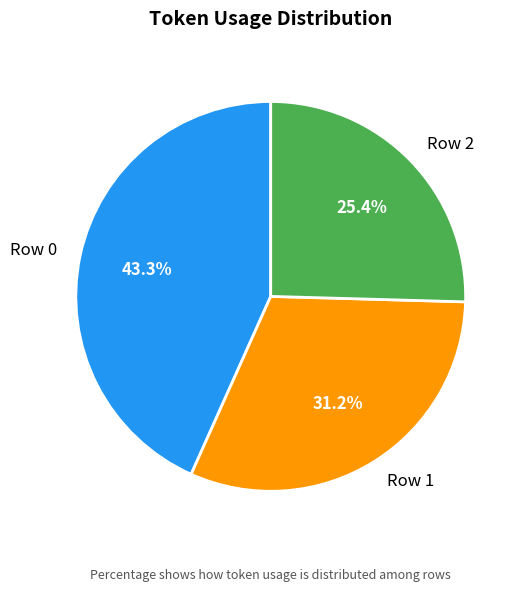

The Row 1 slice represents 31% of the pie. True or false?

True